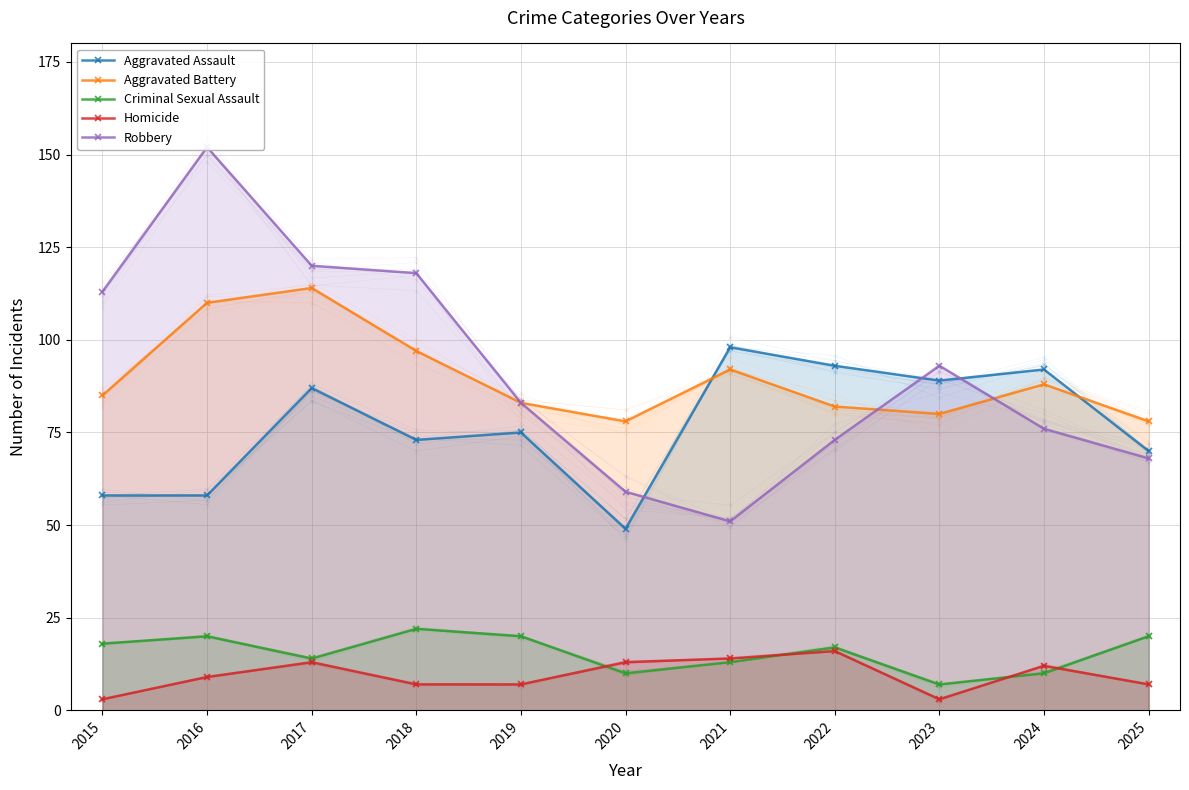

What is the value of the Aggravated Assault point at the 7th from the left?

98